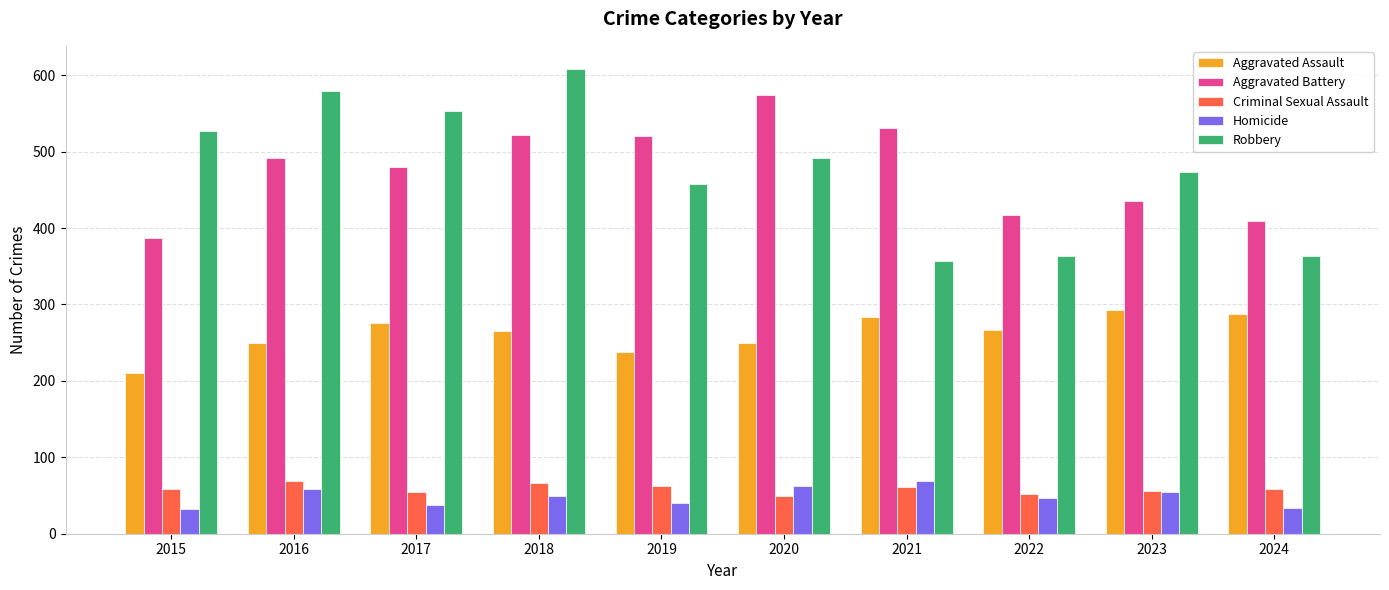

What is the spread (max minus min) of values at 2020?

524